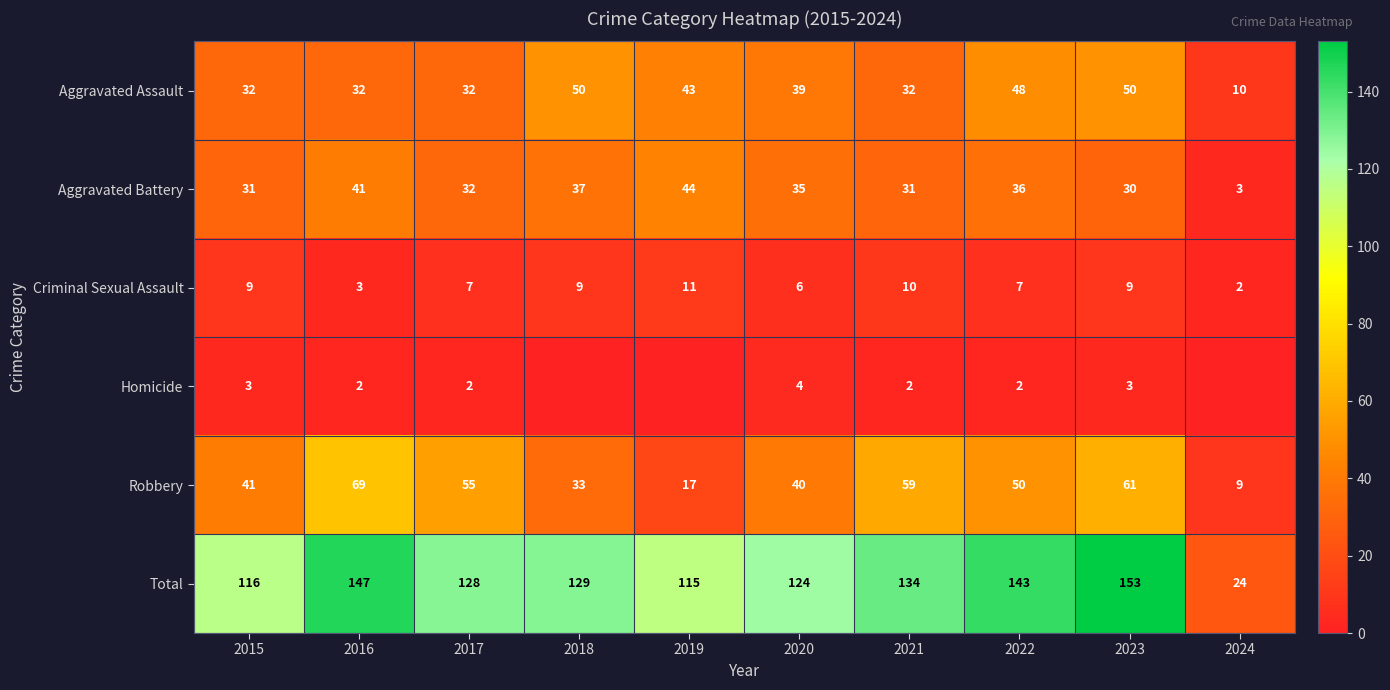

Is the value of Aggravated Battery at 2015 greater than the value of Robbery at 2015?

No